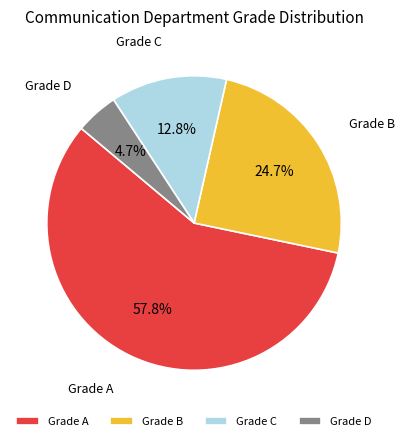

Approximately how many times larger is the value at Grade A compared to Grade C?

4.5